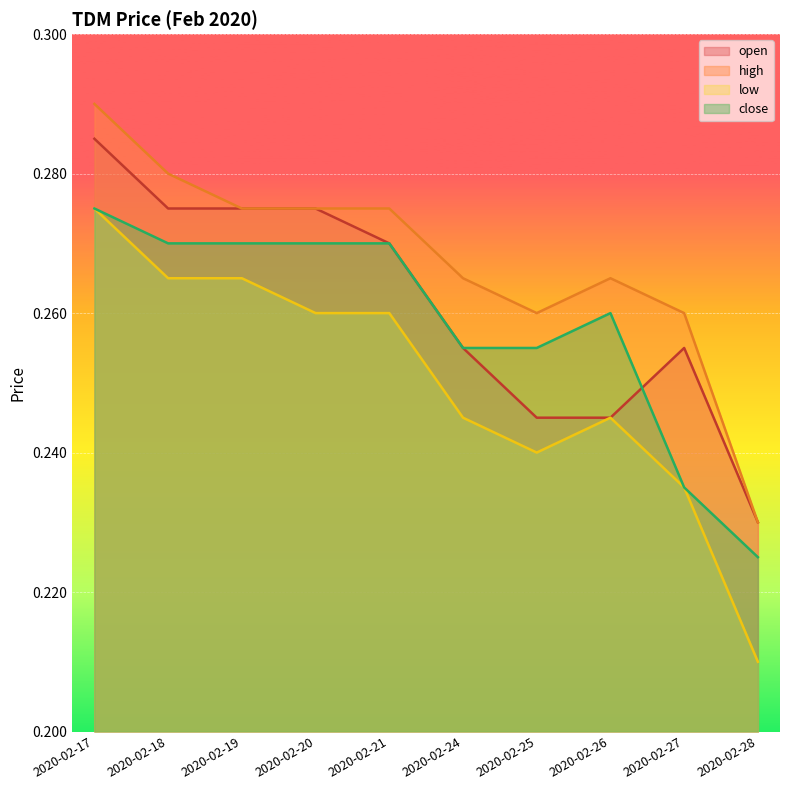

Reading left to right, transcribe all the data shown in this chart.

open: 0.3	0.3	0.3	0.3	0.3	0.3	0.2	0.2	0.3	0.2
high: 0.3	0.3	0.3	0.3	0.3	0.3	0.3	0.3	0.3	0.2
low: 0.3	0.3	0.3	0.3	0.3	0.2	0.2	0.2	0.2	0.2
close: 0.3	0.3	0.3	0.3	0.3	0.3	0.3	0.3	0.2	0.2